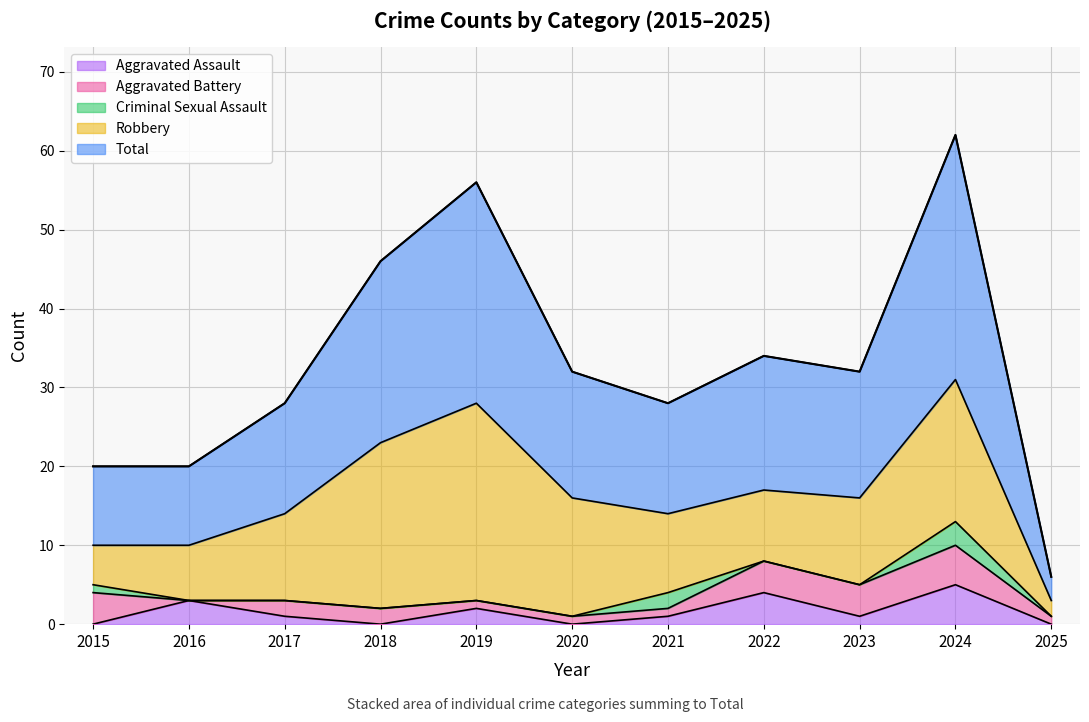

Between 2016 and 2017, which is larger?

2016